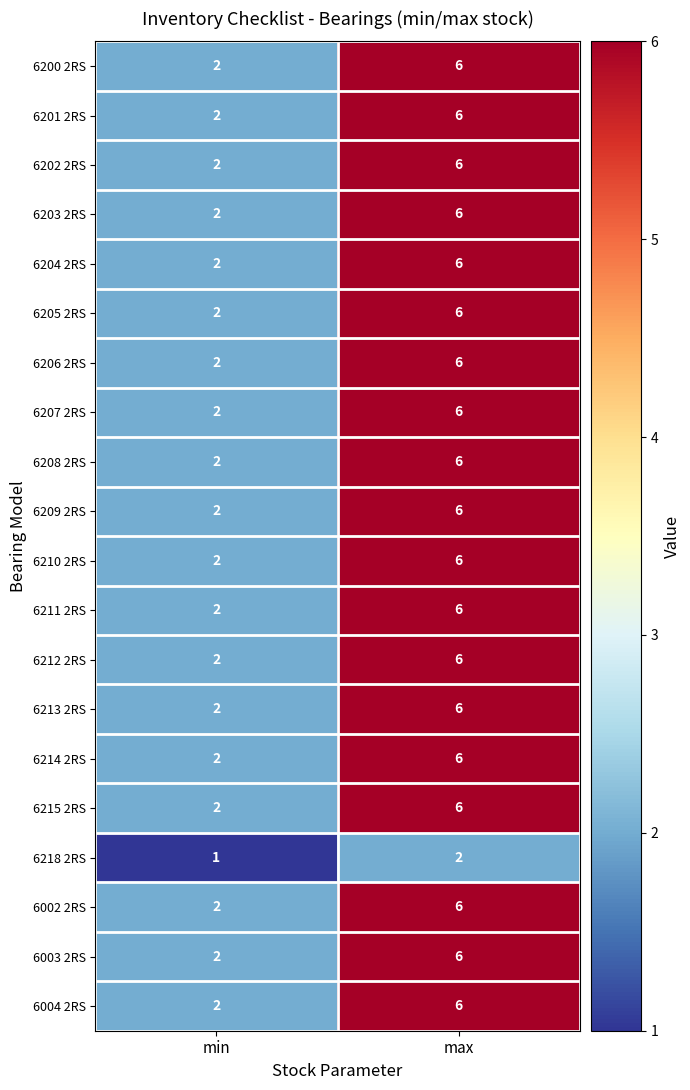

What is the total value across all series at min?

39